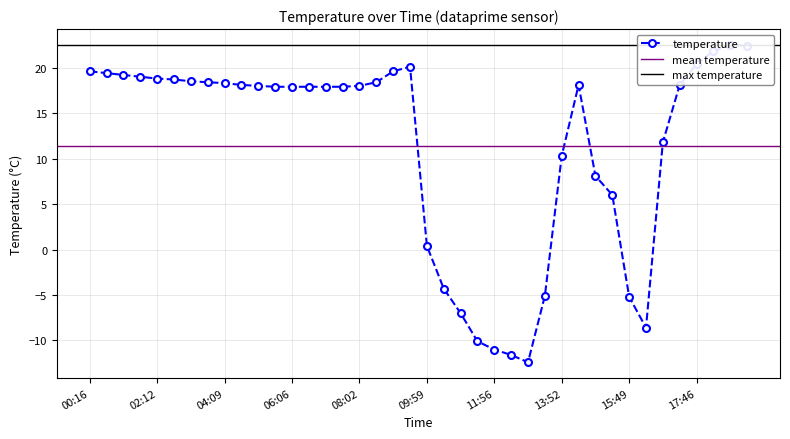

What is the change in value from 2018-04-17 06:06:05 to 2018-04-17 09:30:15?

+2.2